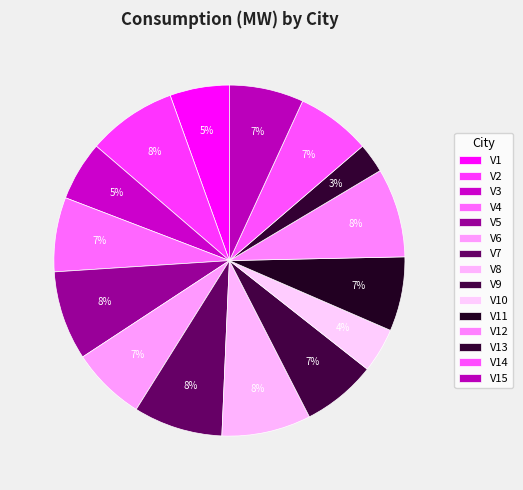

What is the total percentage of V4 and V9?

13.7%